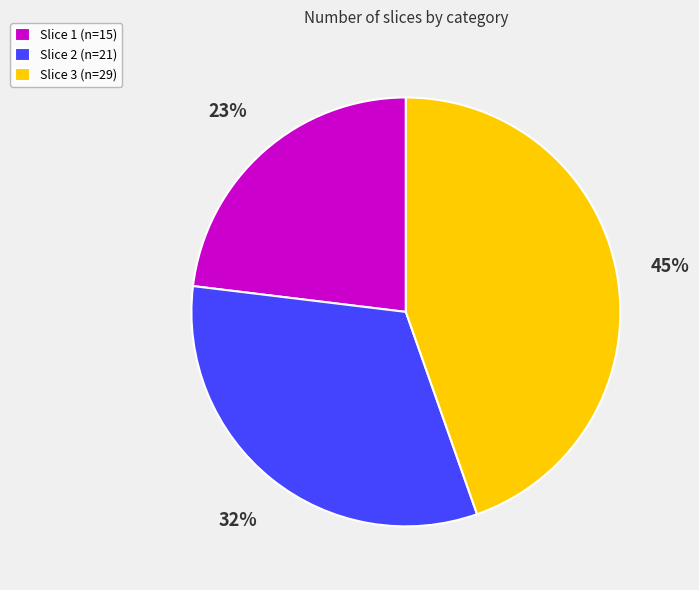

To the nearest percent, what is the average slice percentage?

33%